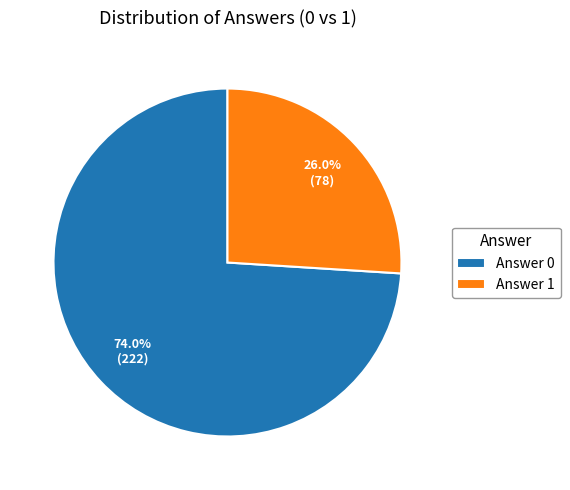

To the nearest percent, what is the average slice percentage?

50%